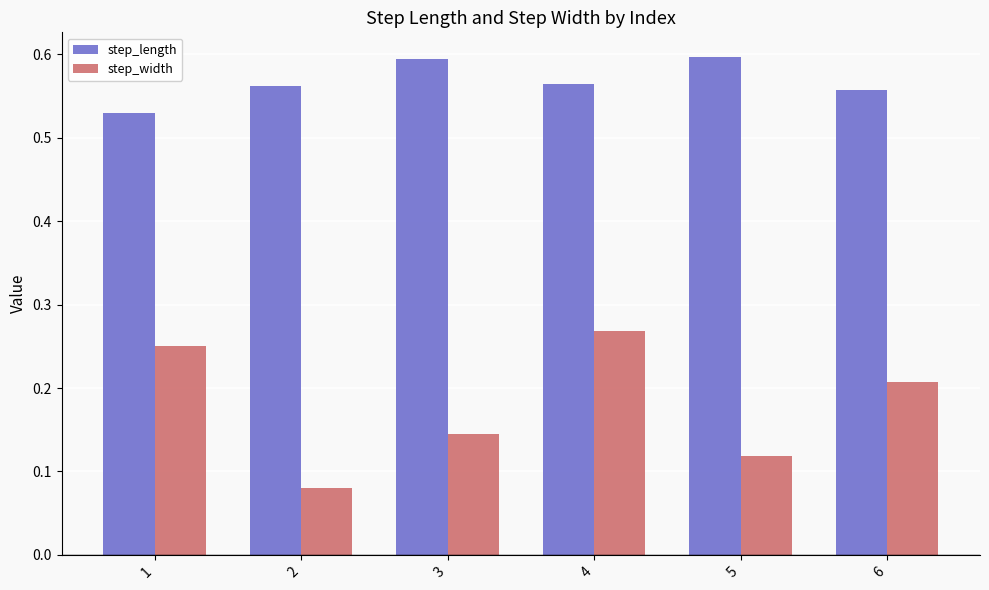

Which series changed the most between 4 and 6?

step_width